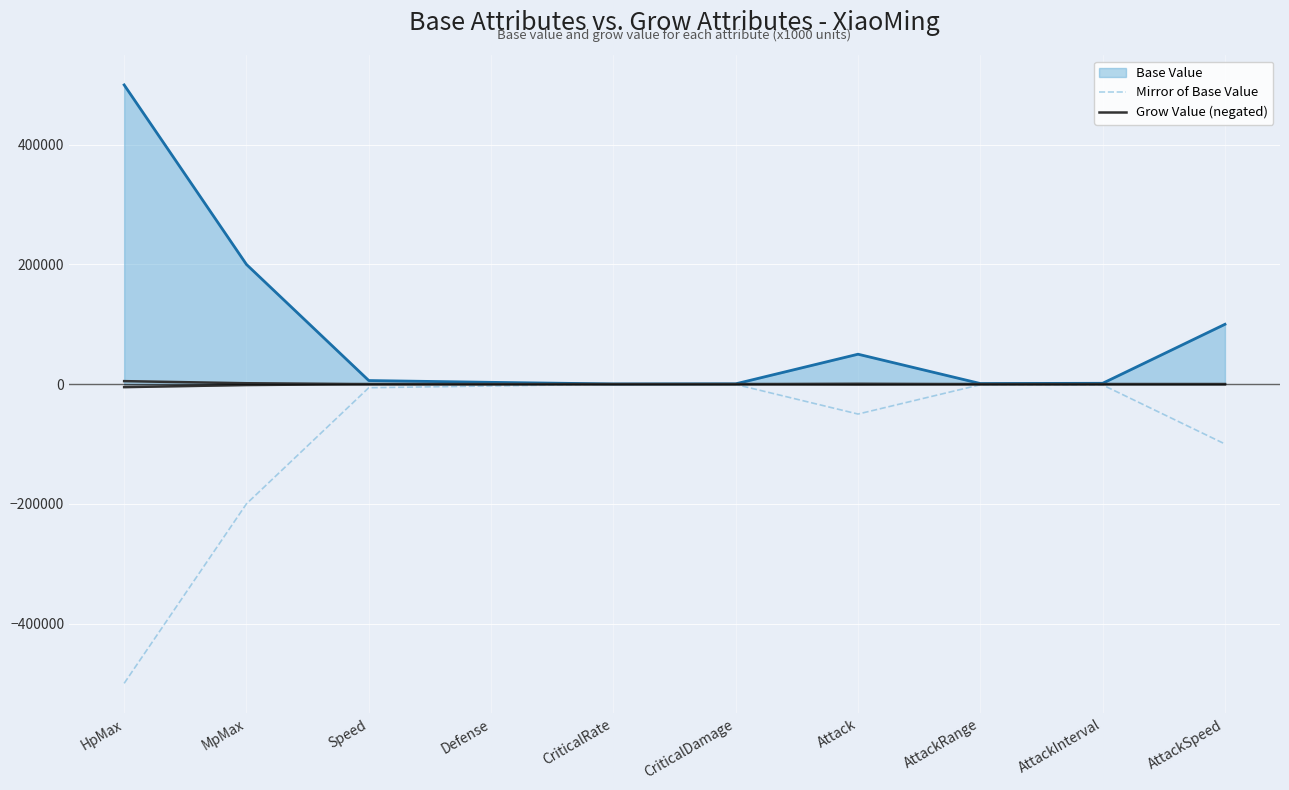

How many lines are shown in the chart?

2